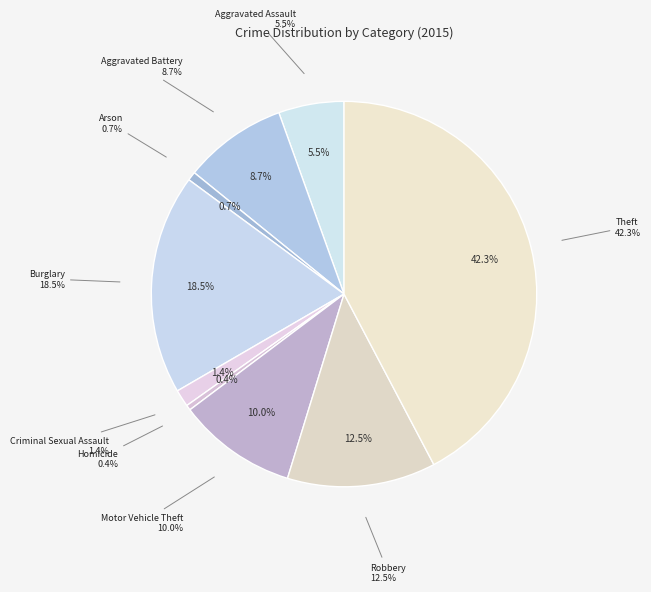

To the nearest percent, what portion does Arson represent?

1%